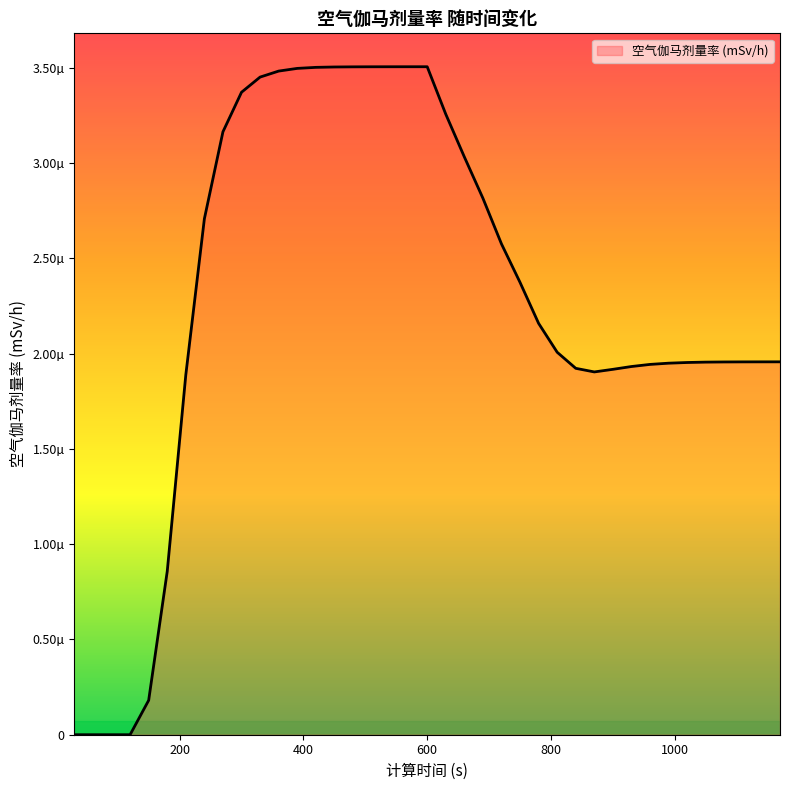

Does the chart display data point markers on the line(s)?

No